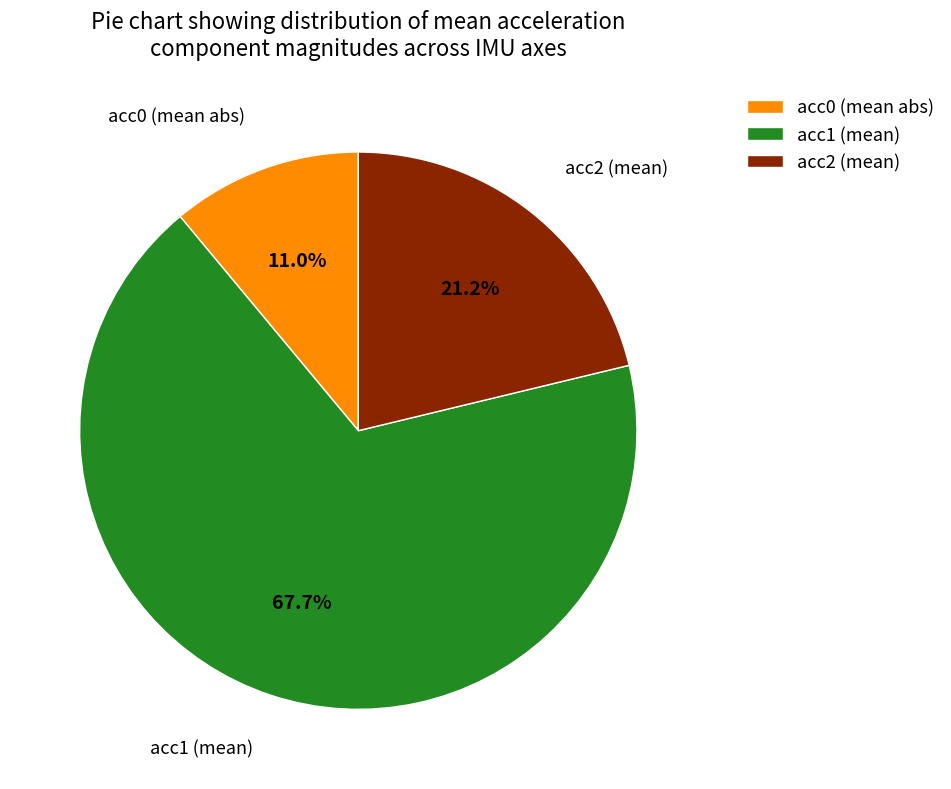

Which slice is the largest?

acc1 (mean)